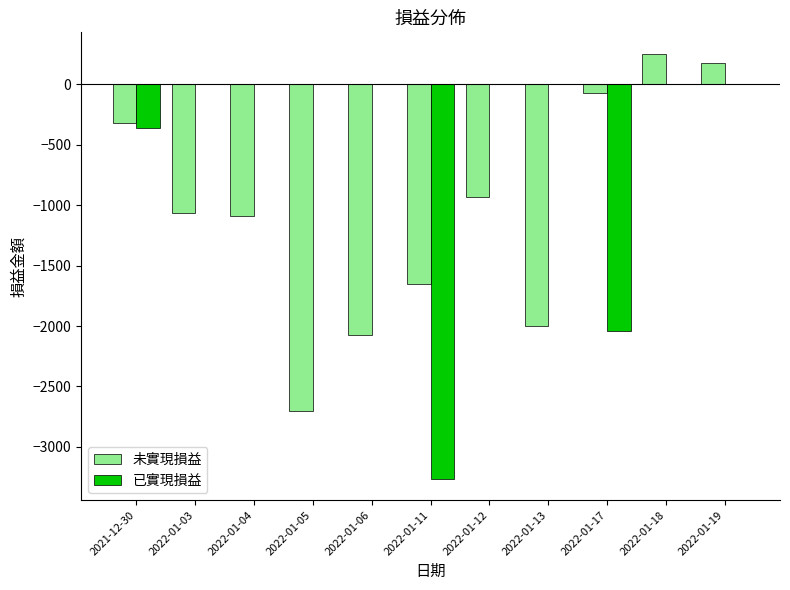

At which category is the sum across all series the highest?

2022-01-18